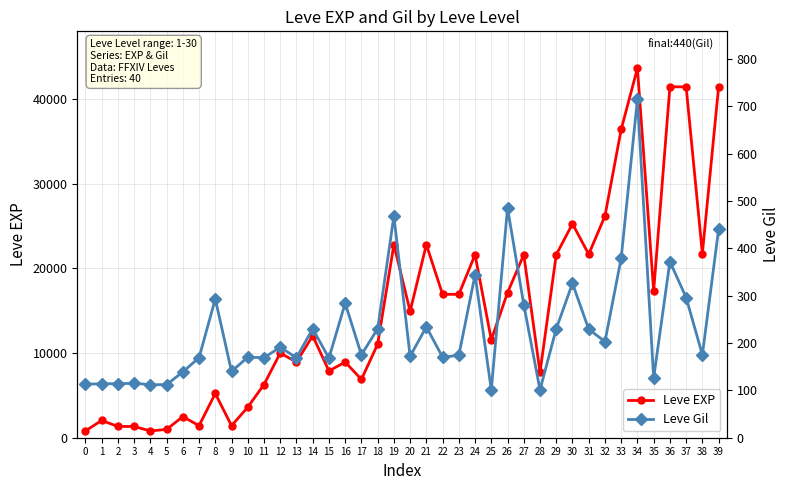

How many lines are shown in the chart?

2